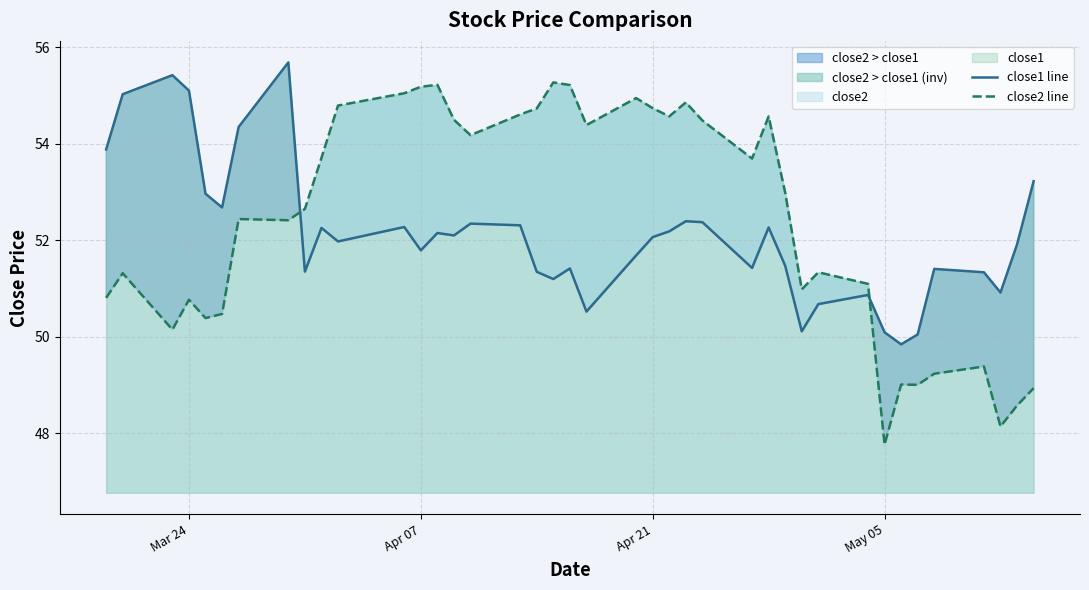

How many lines are shown in the chart?

2